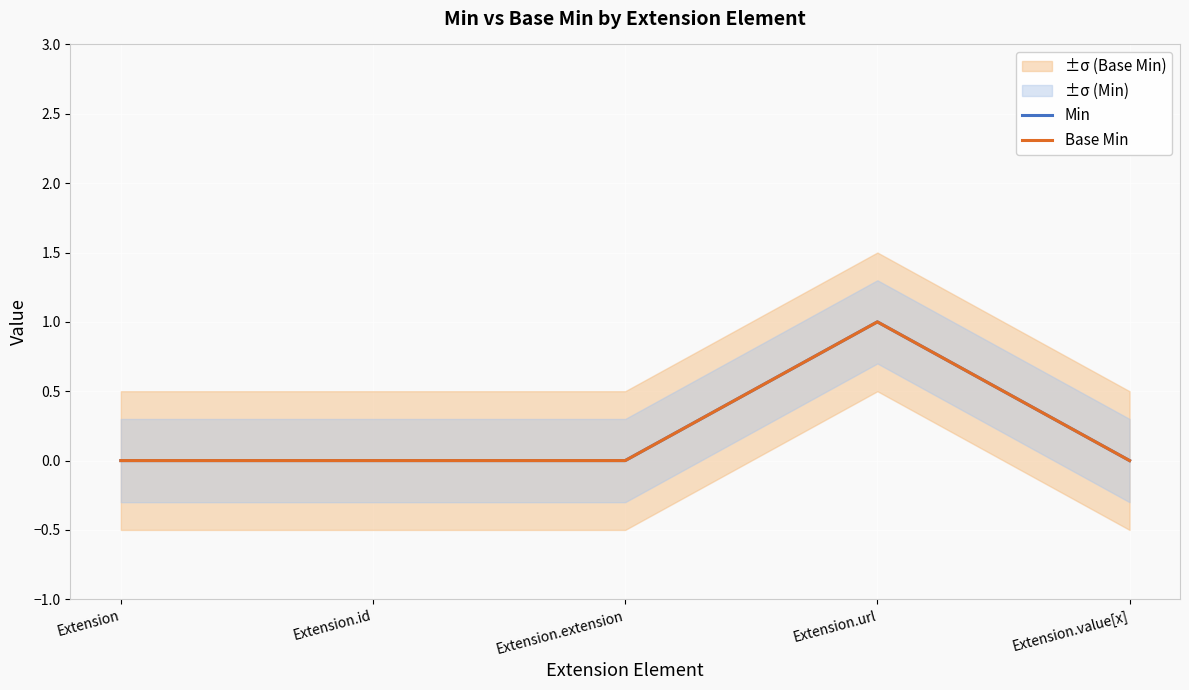

How many Base Min values are between 0 and 1?

5